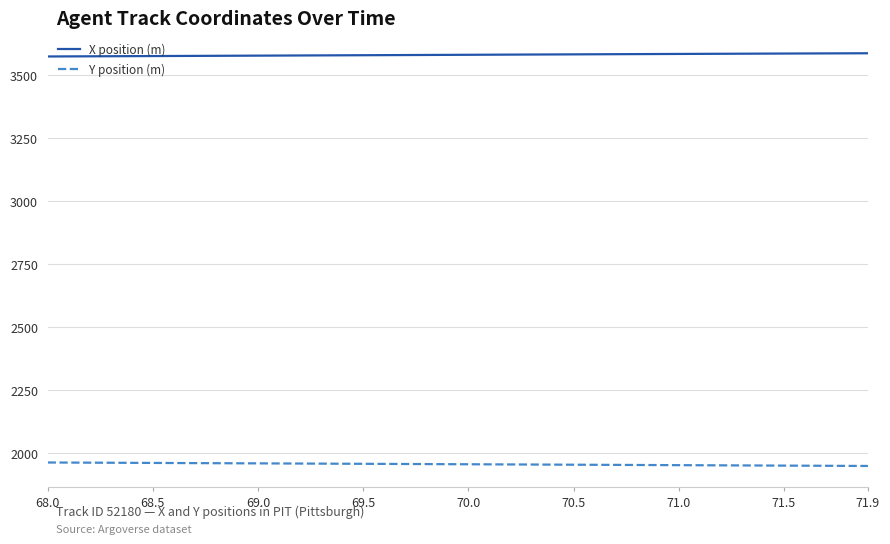

What is the minimum value shown in the chart?

1949.3